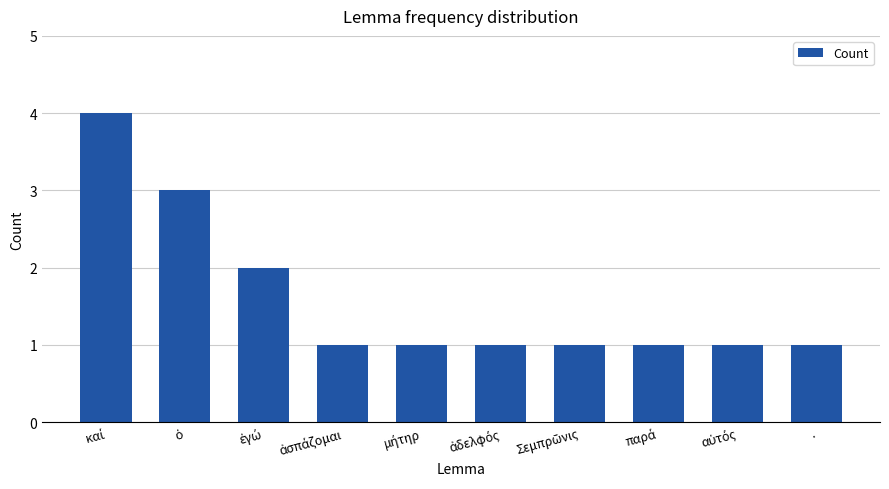

What is the greatest value displayed?

4